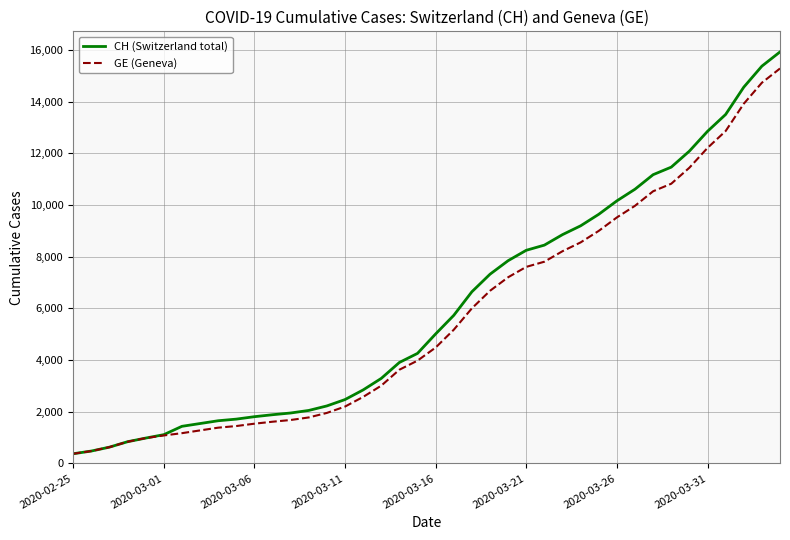

What are all the series names shown in the legend?

CH (Switzerland total), GE (Geneva)